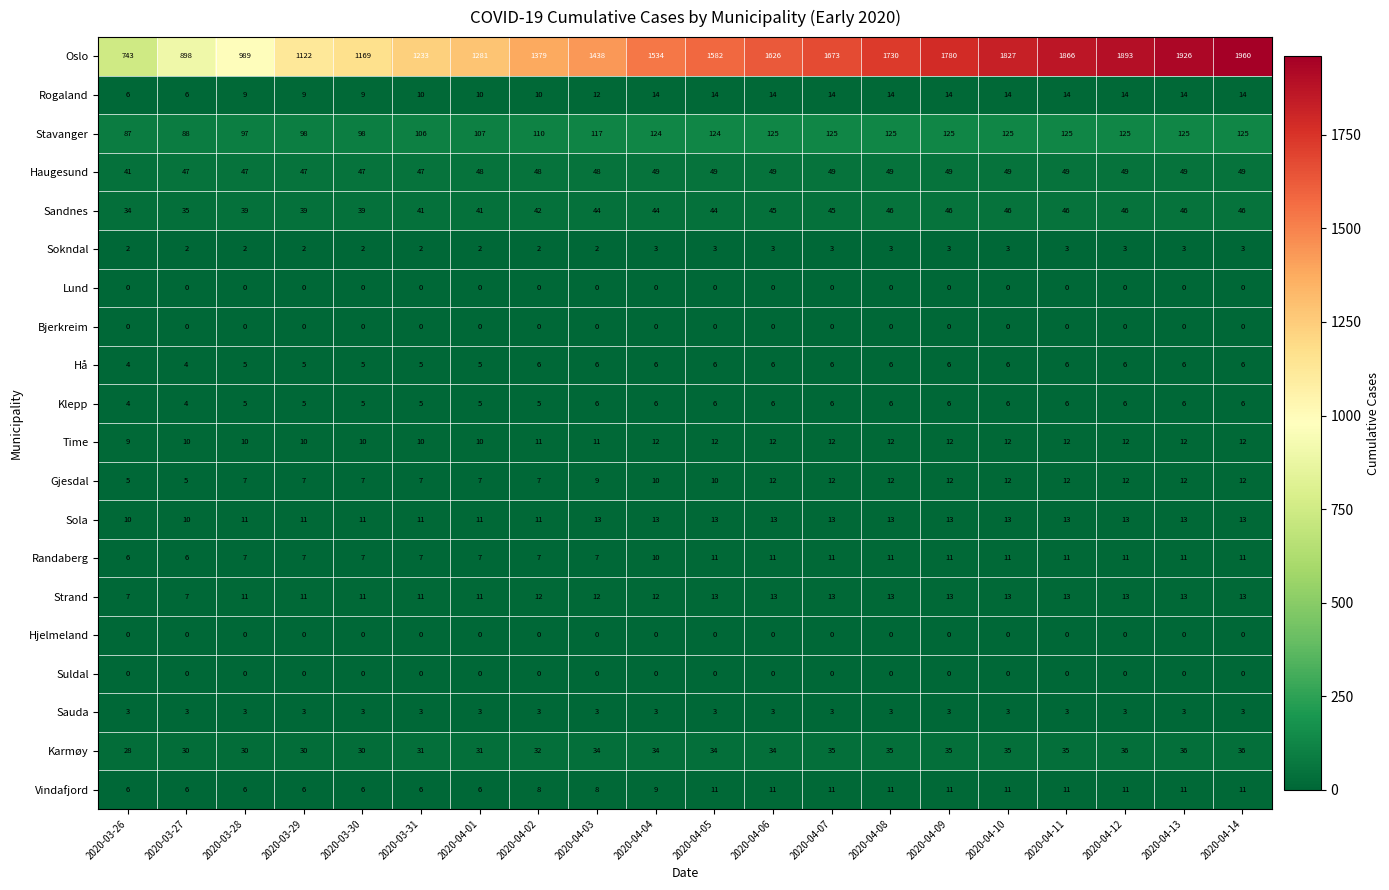

How many series are shown in this chart?

20